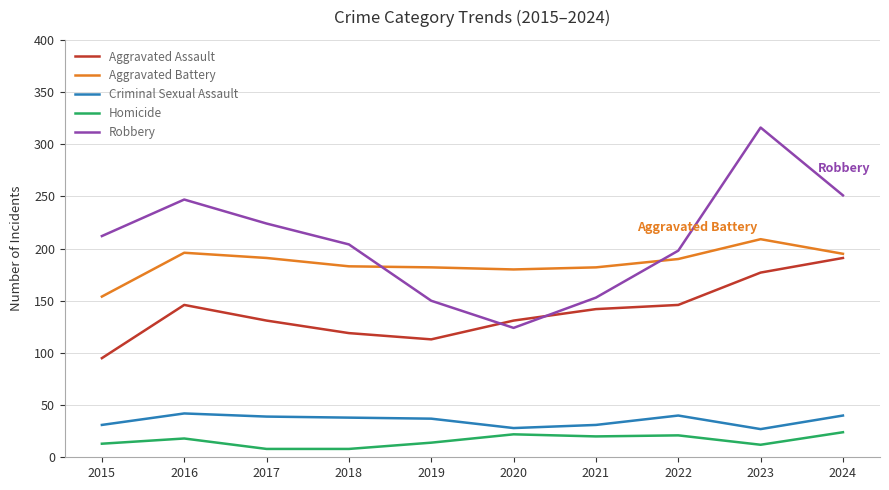

What is the maximum value shown in the chart?

316